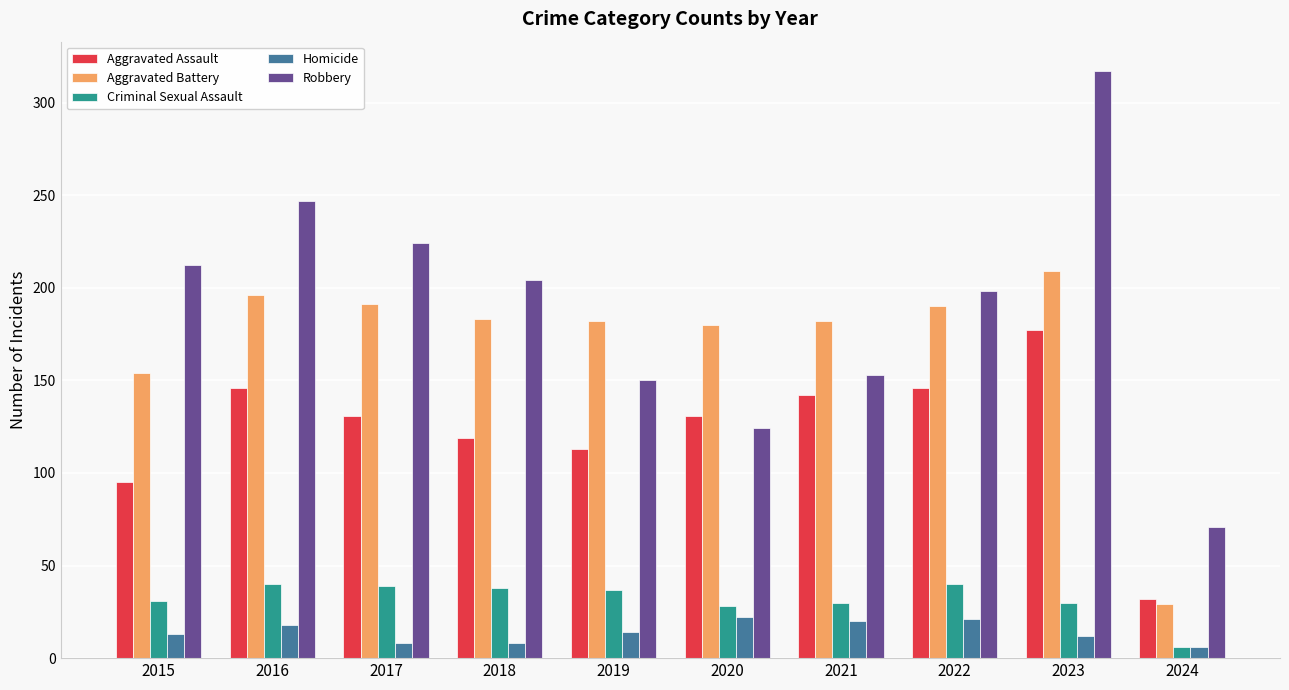

The Aggravated Battery series shows 49 at 2016. True or false?

False